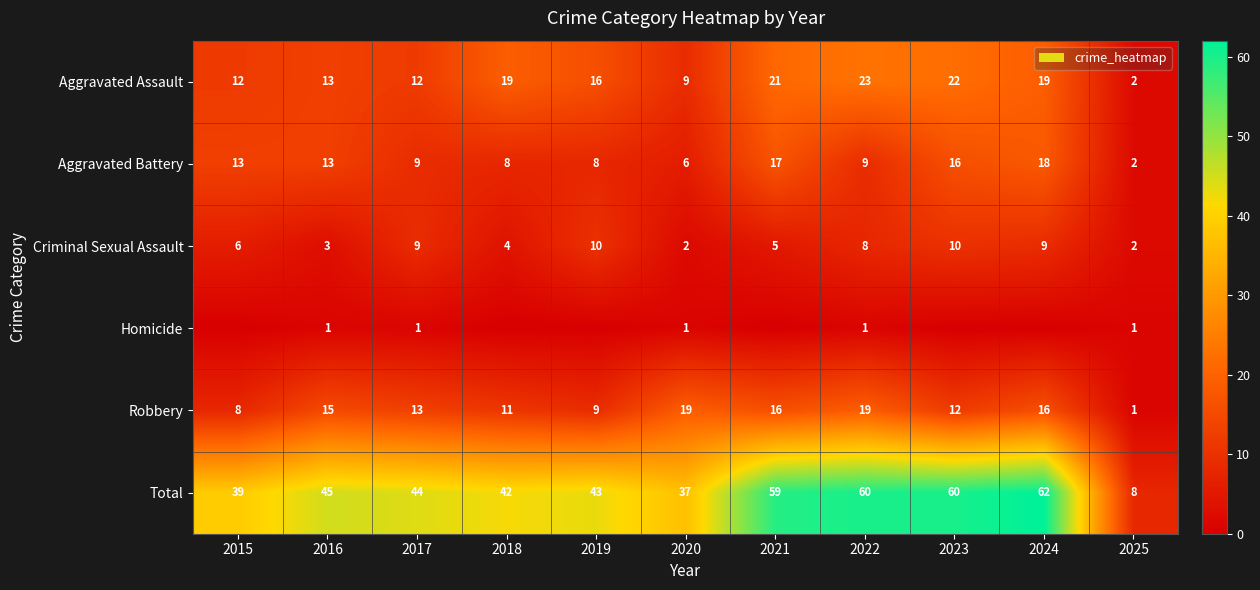

Between 2017 and 2020, which is larger?

2017